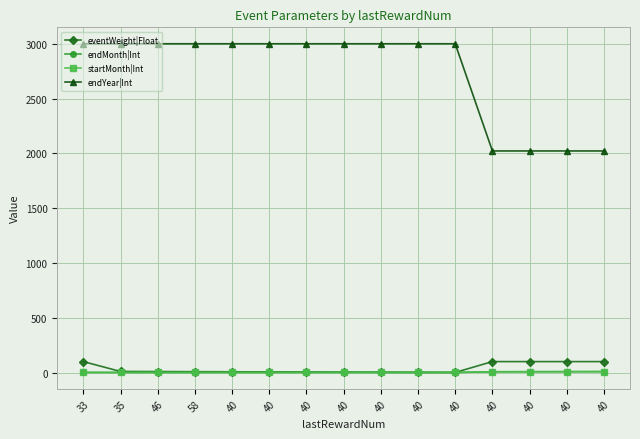

The value of endYear|Int at 33 is 3000. True or false?

True